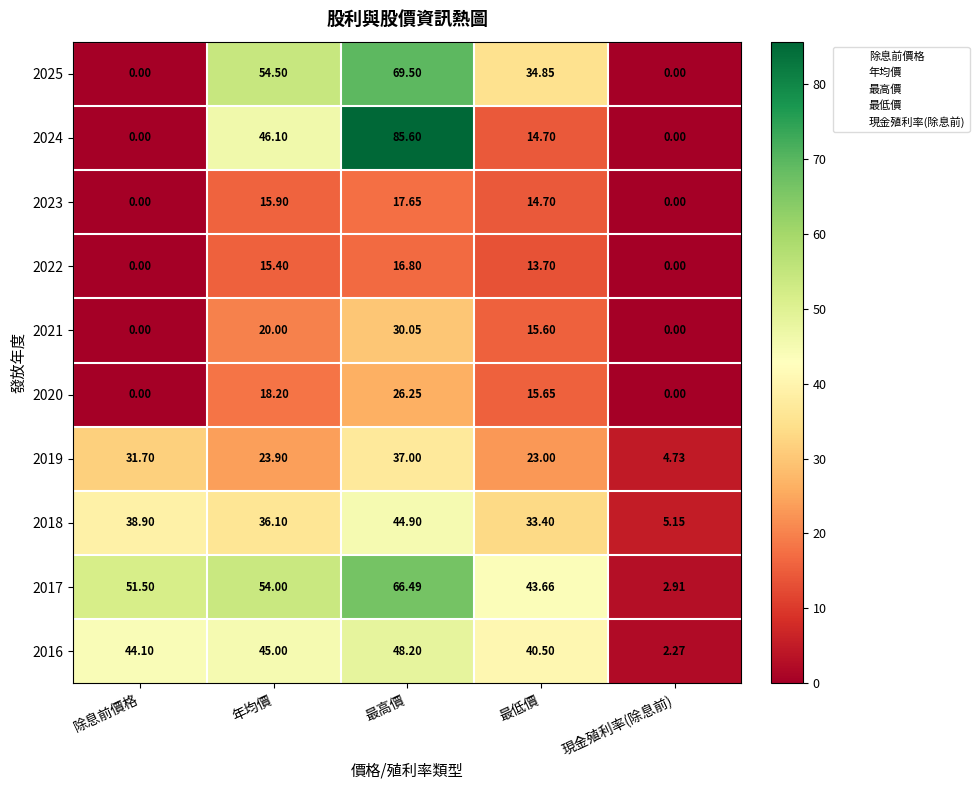

At which category is the sum across all series the highest?

最高價